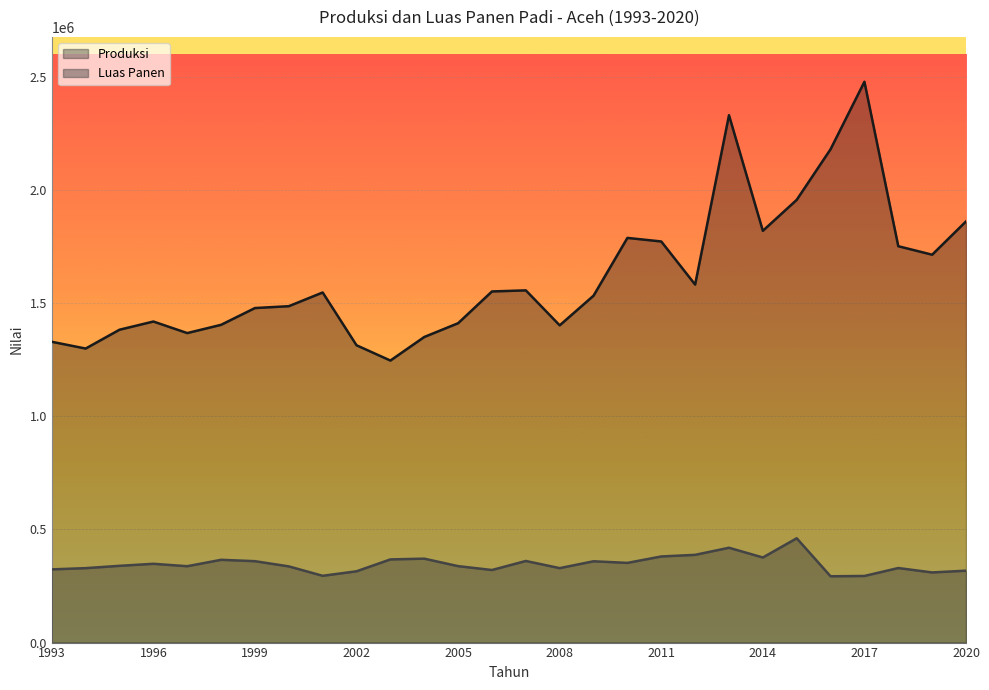

True or false: Produksi and Luas Panen intersect in this chart.

False